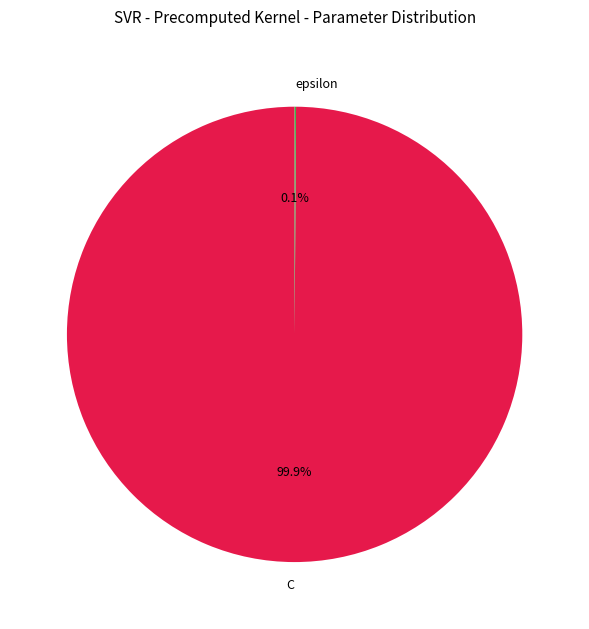

Is there a majority slice in this chart?

Yes